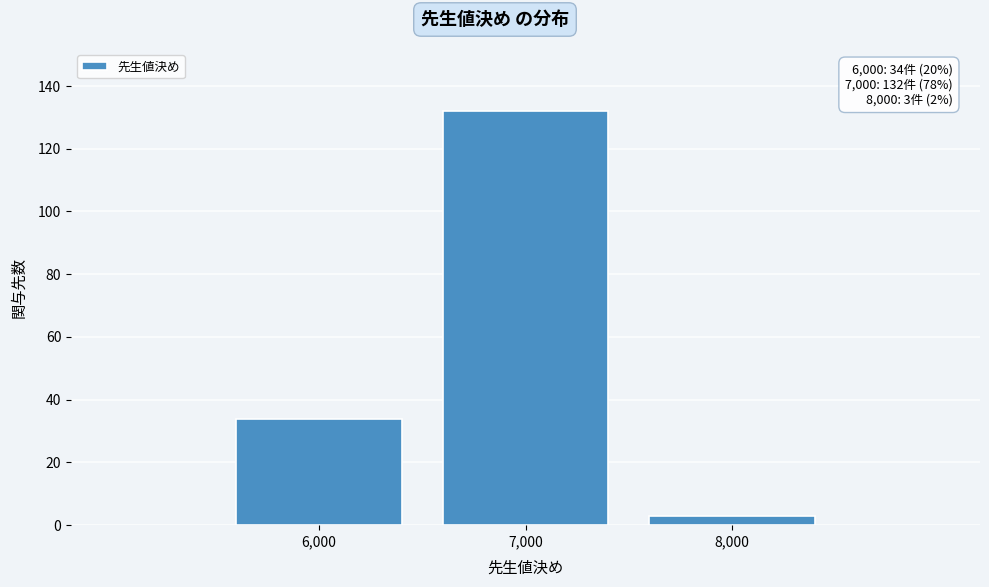

Reading left to right, transcribe all the data shown in this chart.

6,000=34	7,000=132	8,000=3